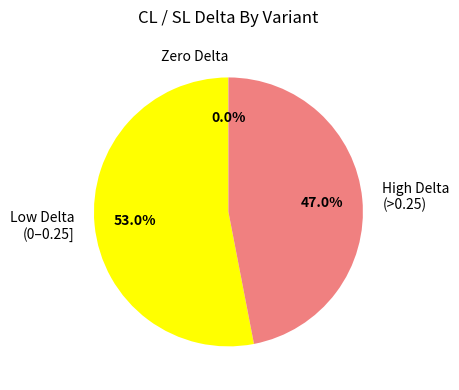

Is there any slice that represents more than half of the pie?

Yes